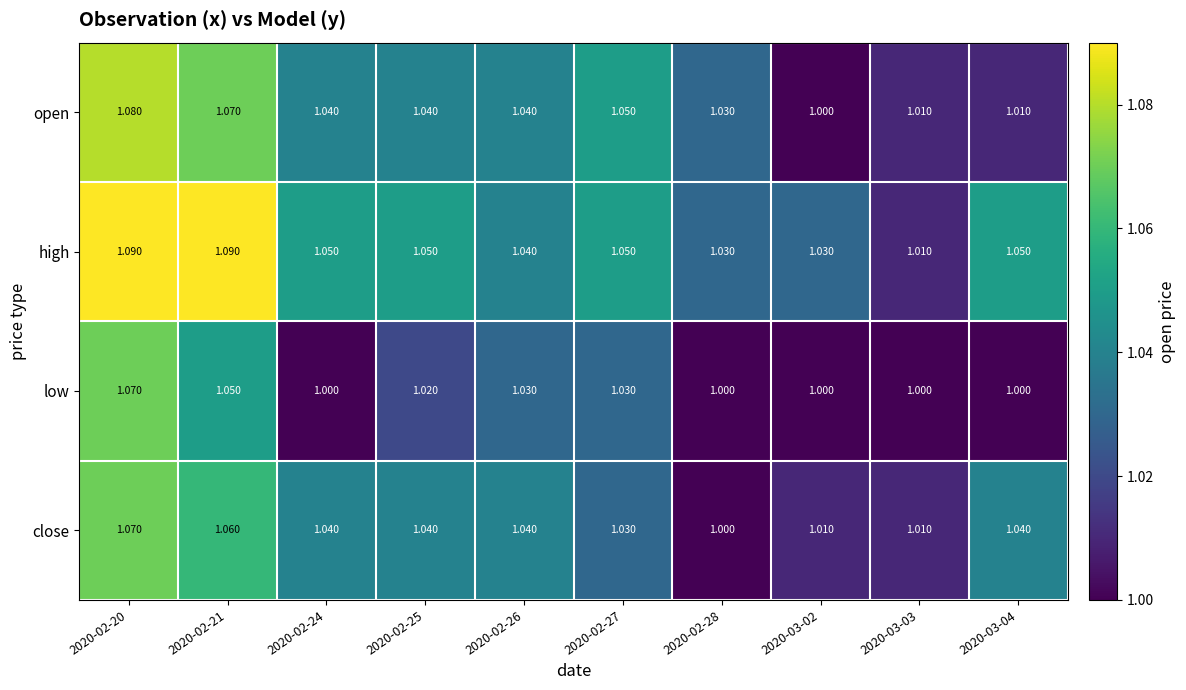

Which series changed the most between 2020-02-20 and 2020-02-26?

high